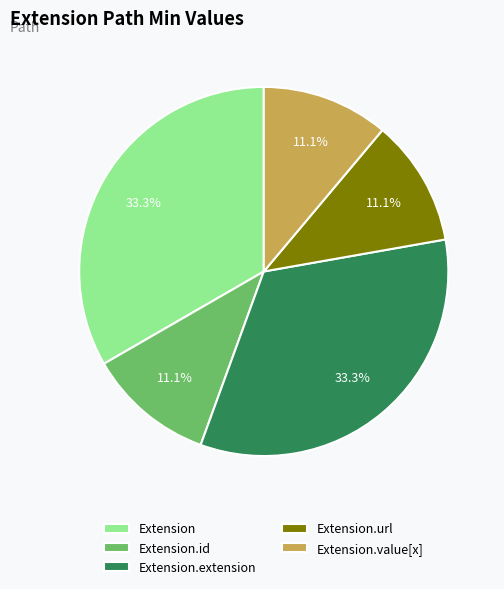

How many segments does this pie chart have?

5